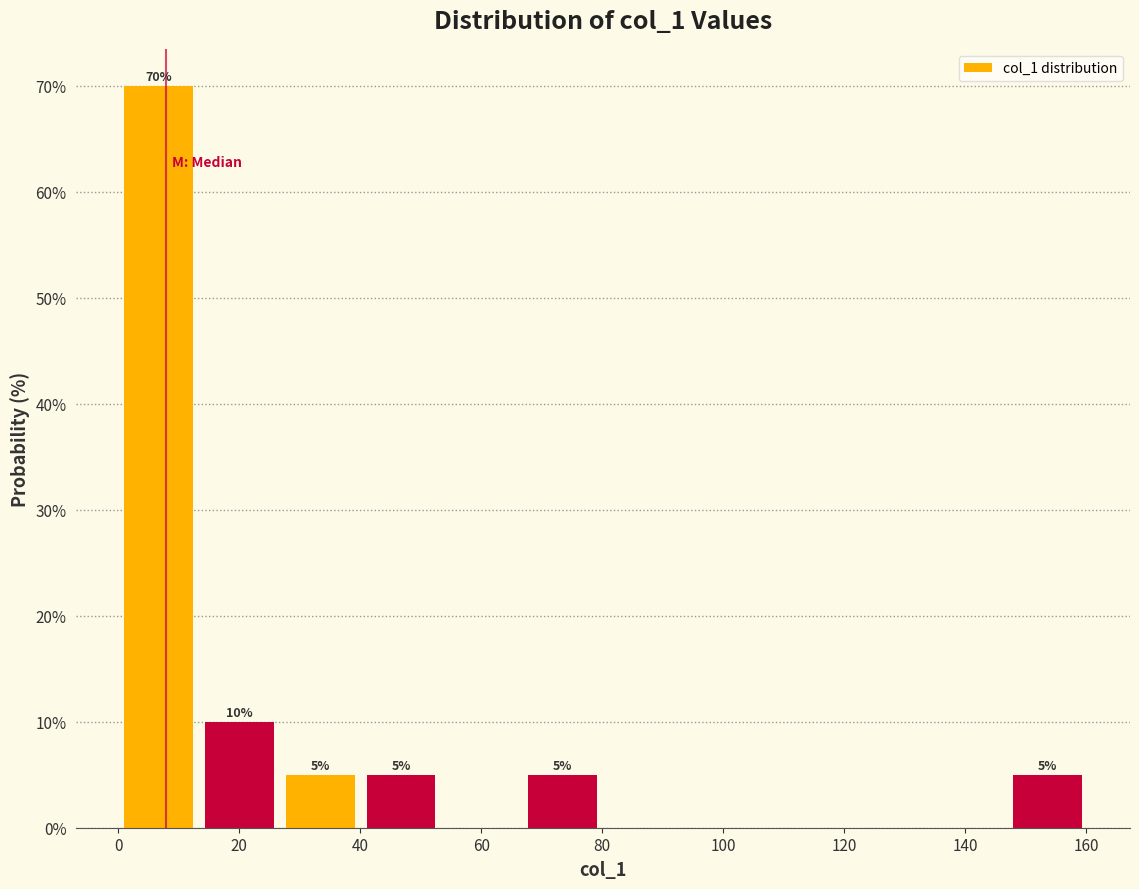

Which range on the x-axis has the tallest bar?

0 to 14